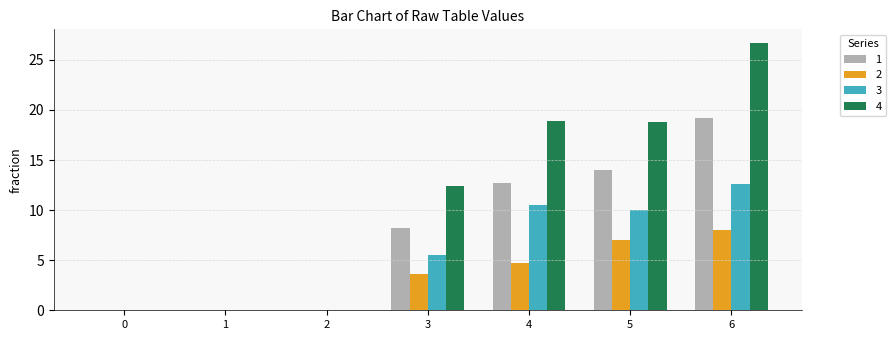

The 1 series shows 0.0 at 2. True or false?

True